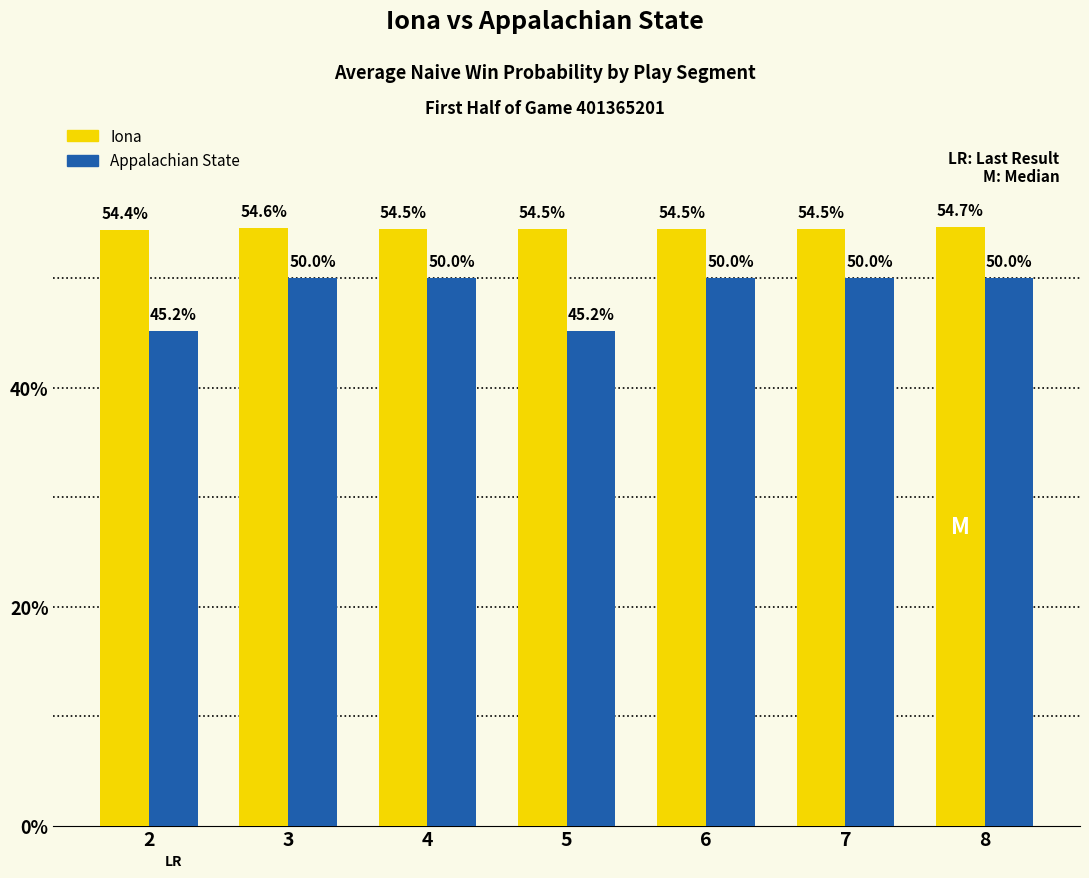

Are the bars grouped side by side (vs. stacked)?

Yes